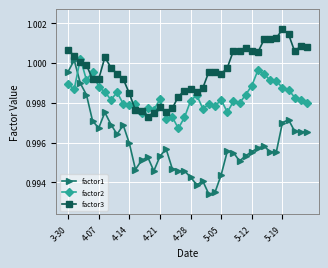

True or false: factor1 and factor3 cross at least once.

False